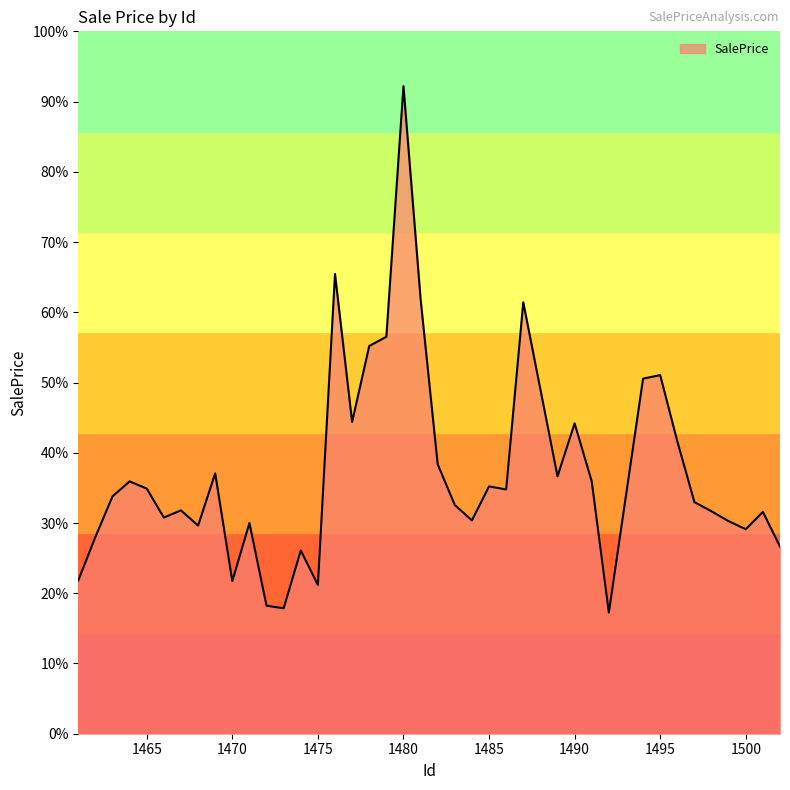

What is the difference between the maximum and minimum values?

75.0